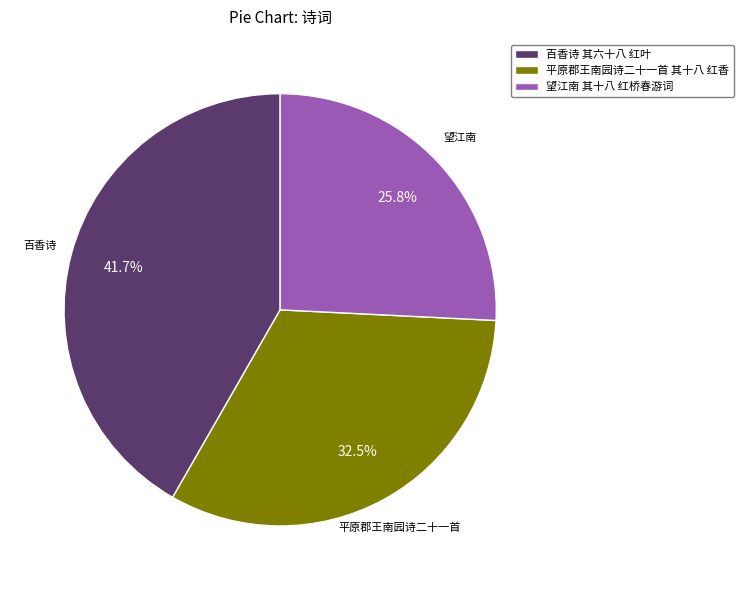

Rank the categories by value from highest to lowest.

百香诗 其六十八 红叶, 平原郡王南园诗二十一首 其十八 红香, 望江南 其十八 红桥春游词